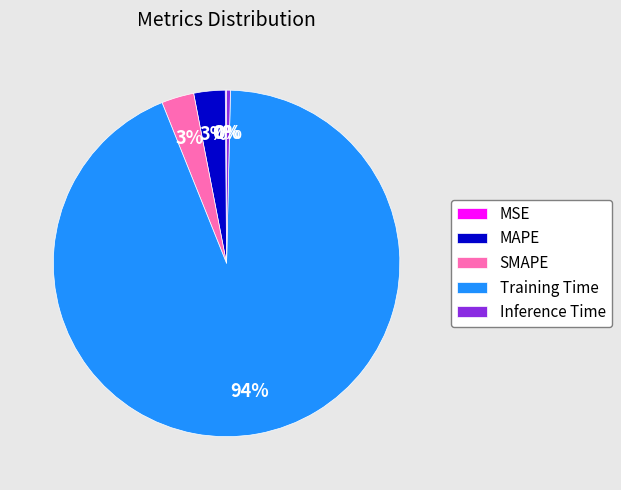

True or false: Training Time accounts for 94% of the total.

True